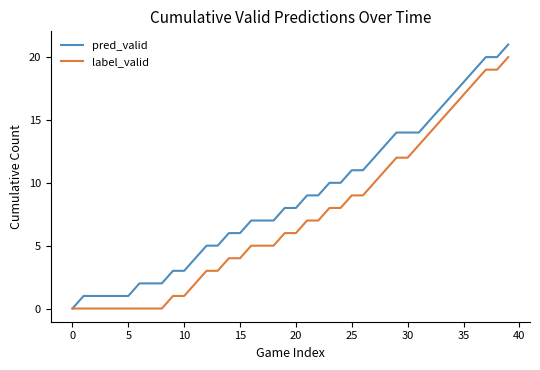

Which series has the largest total across all categories?

pred_valid